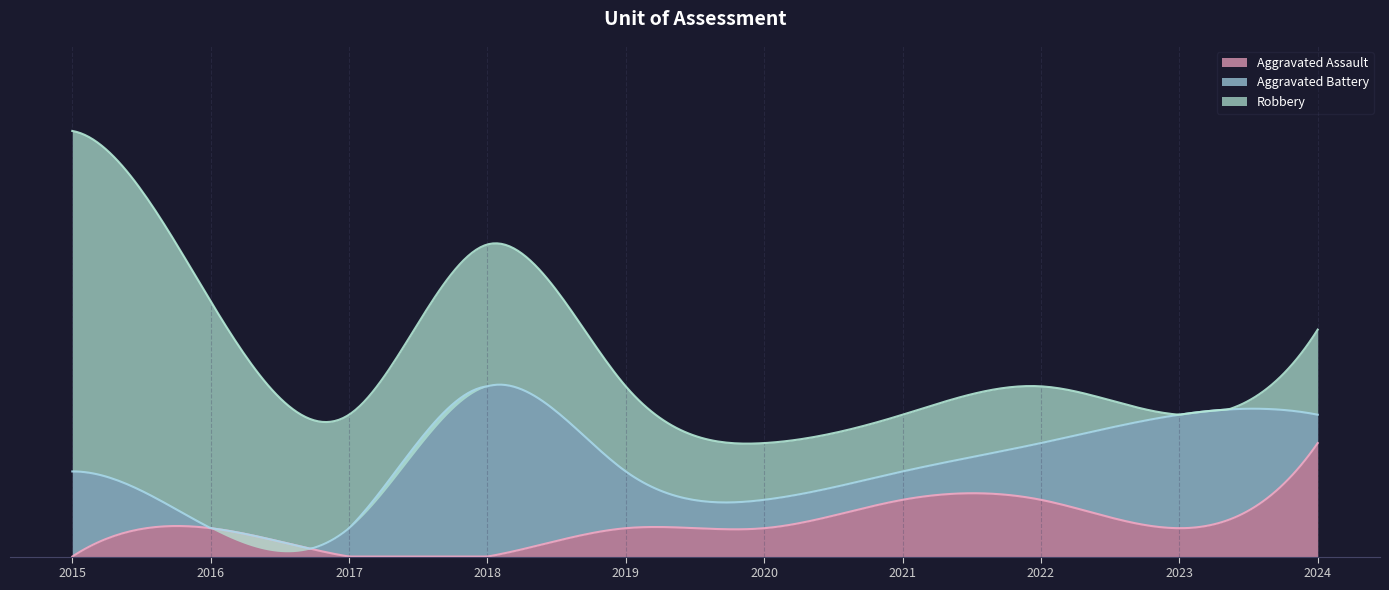

At which label is Robbery closest to 6?

2018